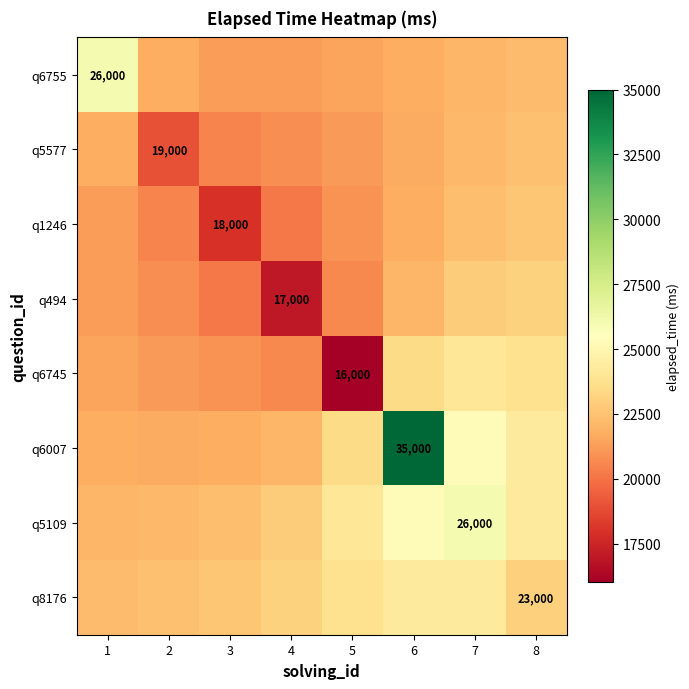

The value of q494 at 1 is 7255.3. True or false?

False